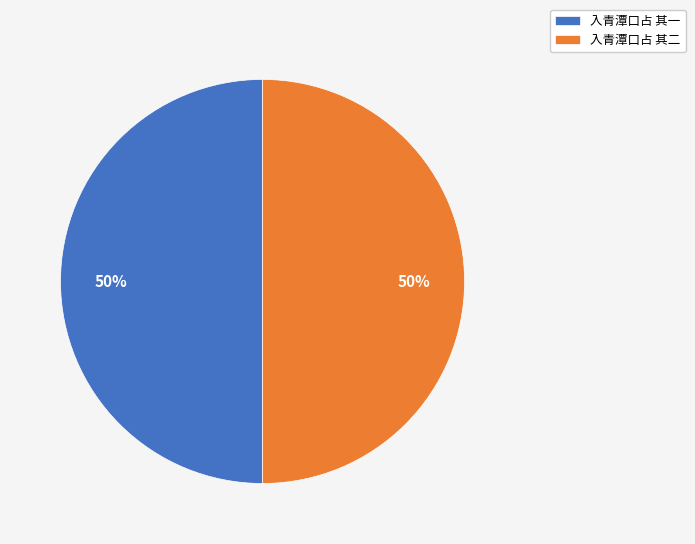

Is the sum of 入青潭口占 其二 and 入青潭口占 其一 greater than half?

Yes